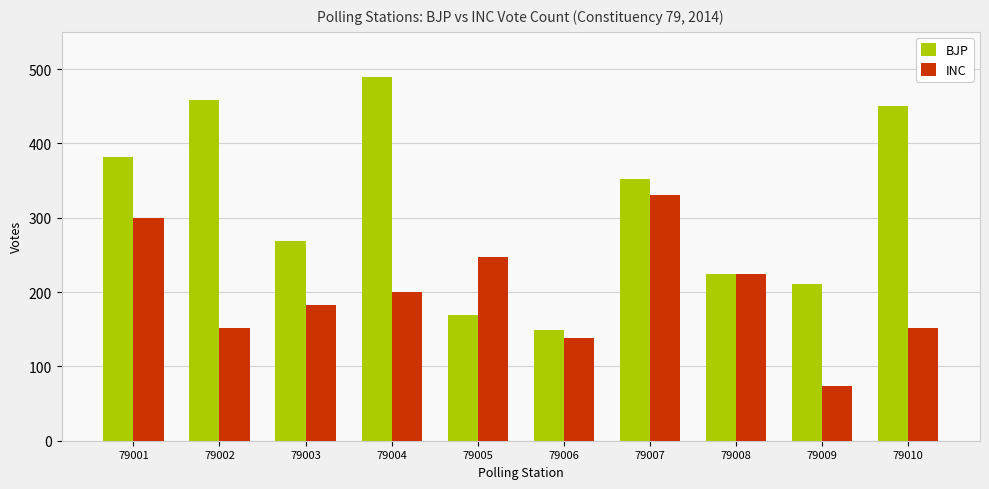

What is the total value across all series at 79005?

416